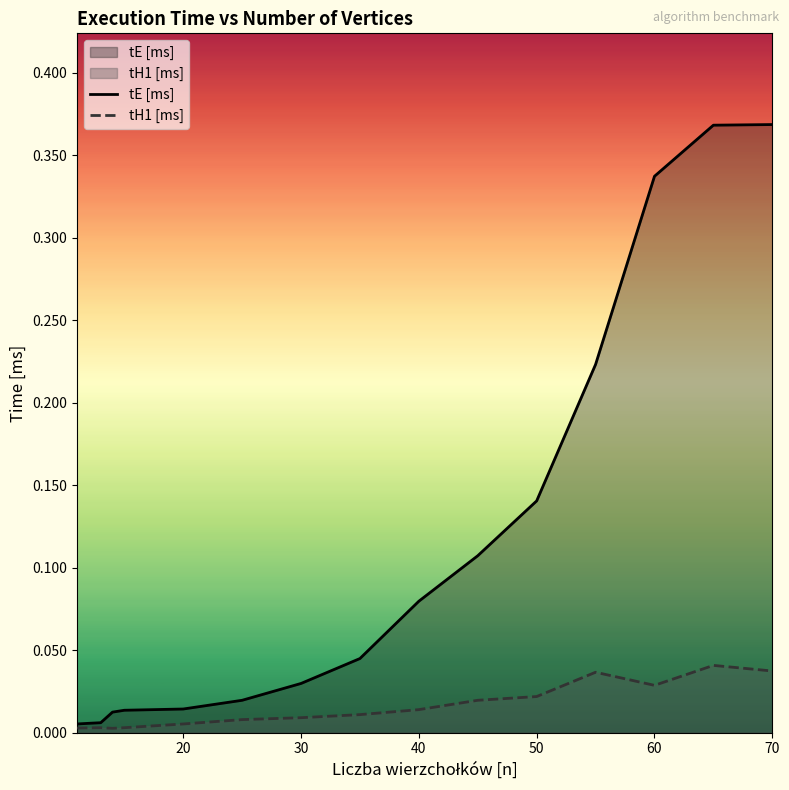

At 70, list the series in order from smallest to largest.

tH1 [ms], tE [ms]